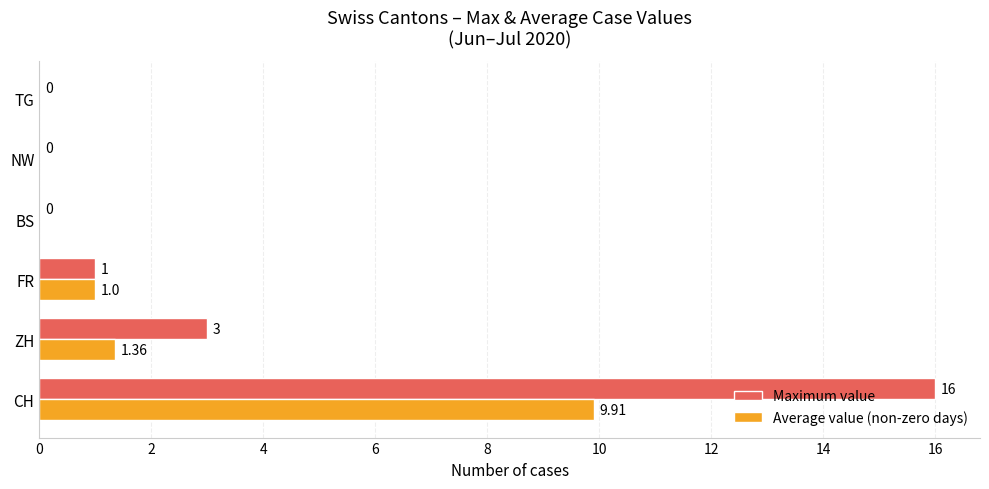

Which series has the largest total across all categories?

Maximum value